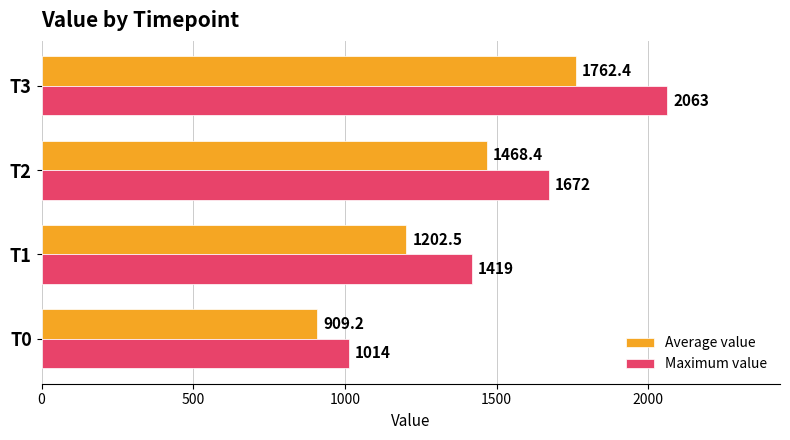

Which series changed the most between T0 and T1?

Maximum value